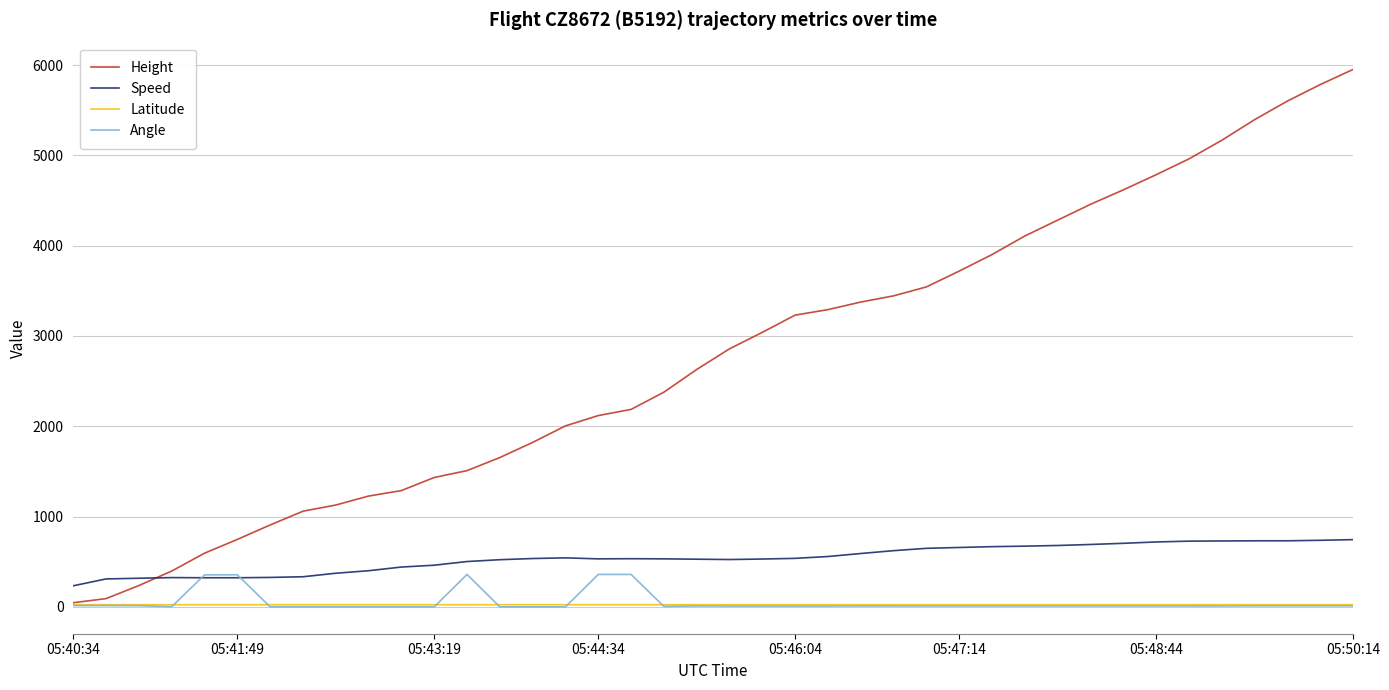

How many intersections are there between Height and Speed?

1